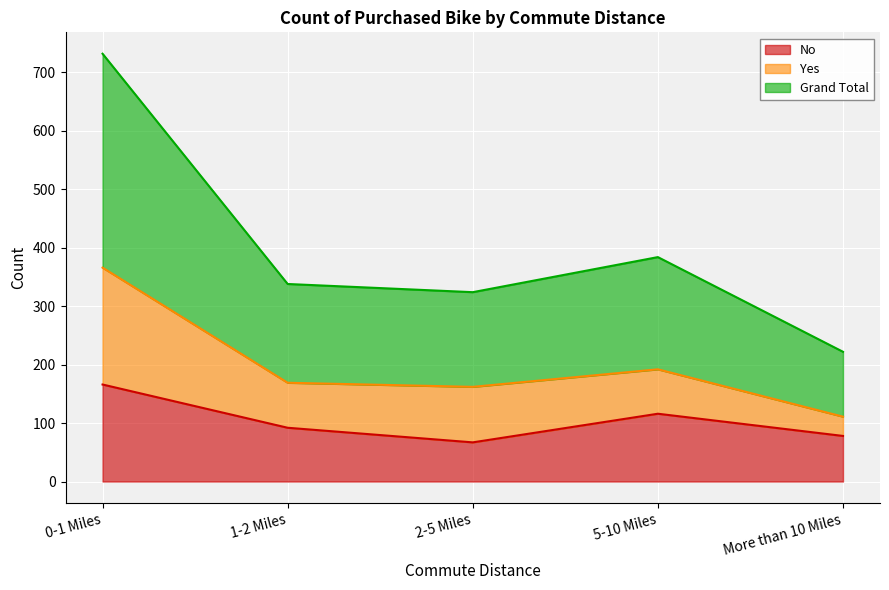

What is the greatest value displayed?

366